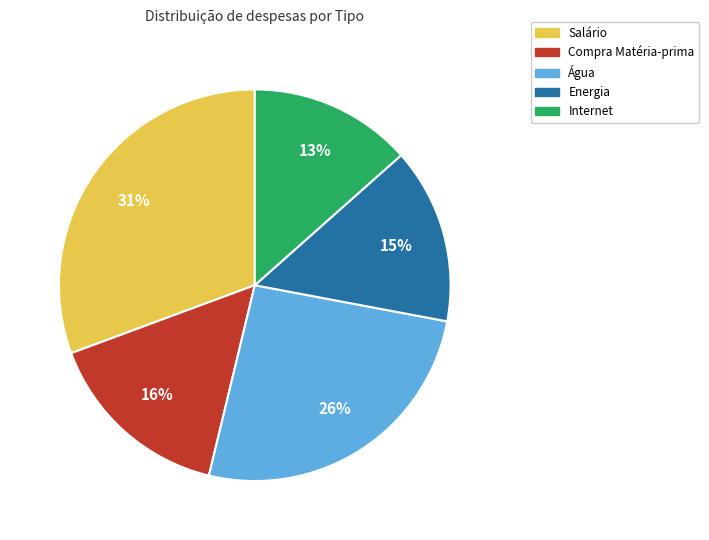

Which has a higher value, Internet or Energia?

Energia